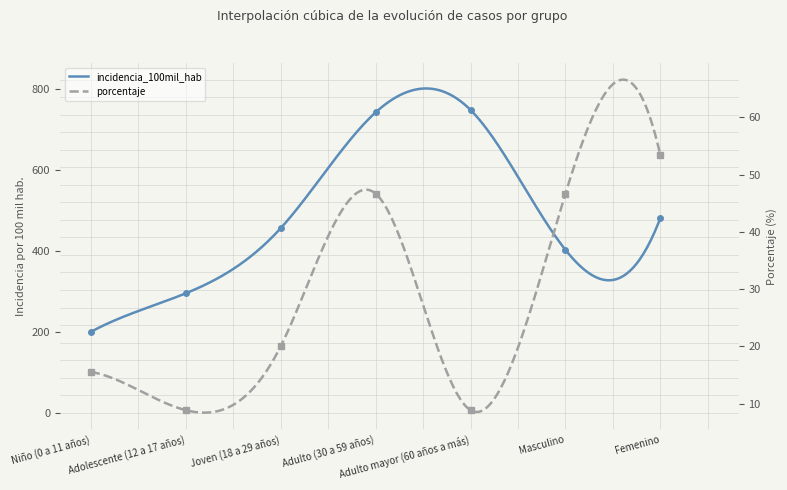

How many values in the porcentaje series are below 20?

3